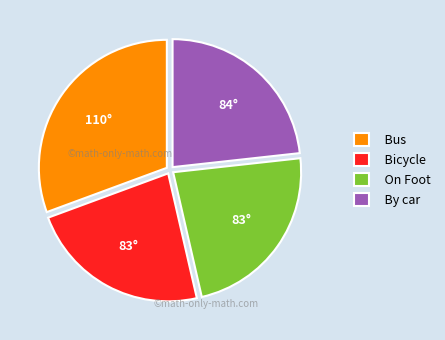

Which slice is the largest?

Bus